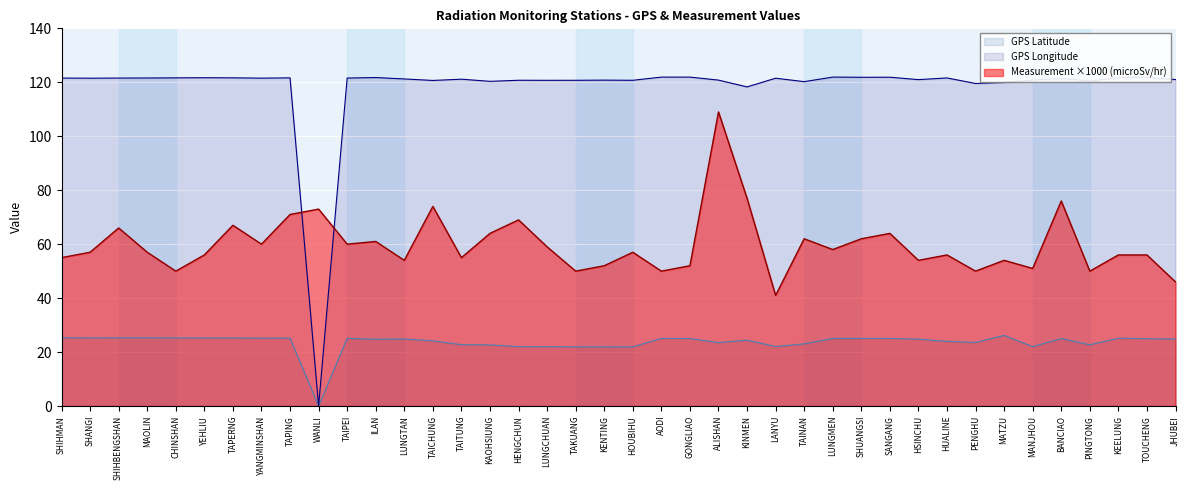

Which series has the largest range (max minus min)?

GPS Longitude